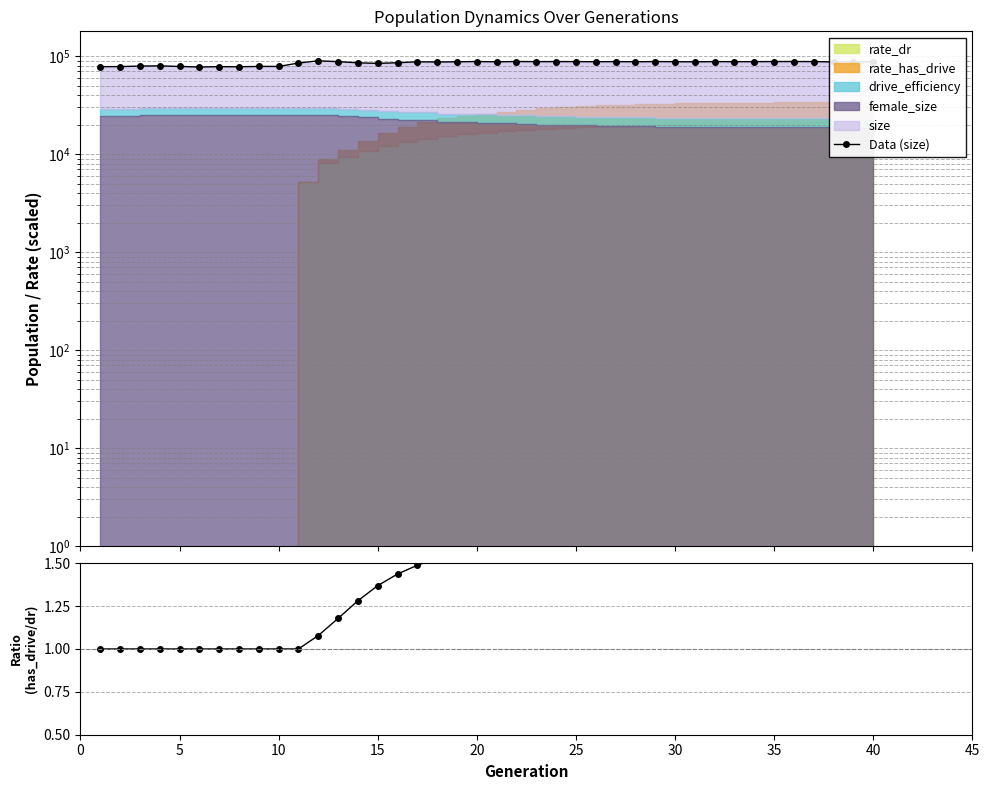

Does the chart display data point markers on the line(s)?

Yes